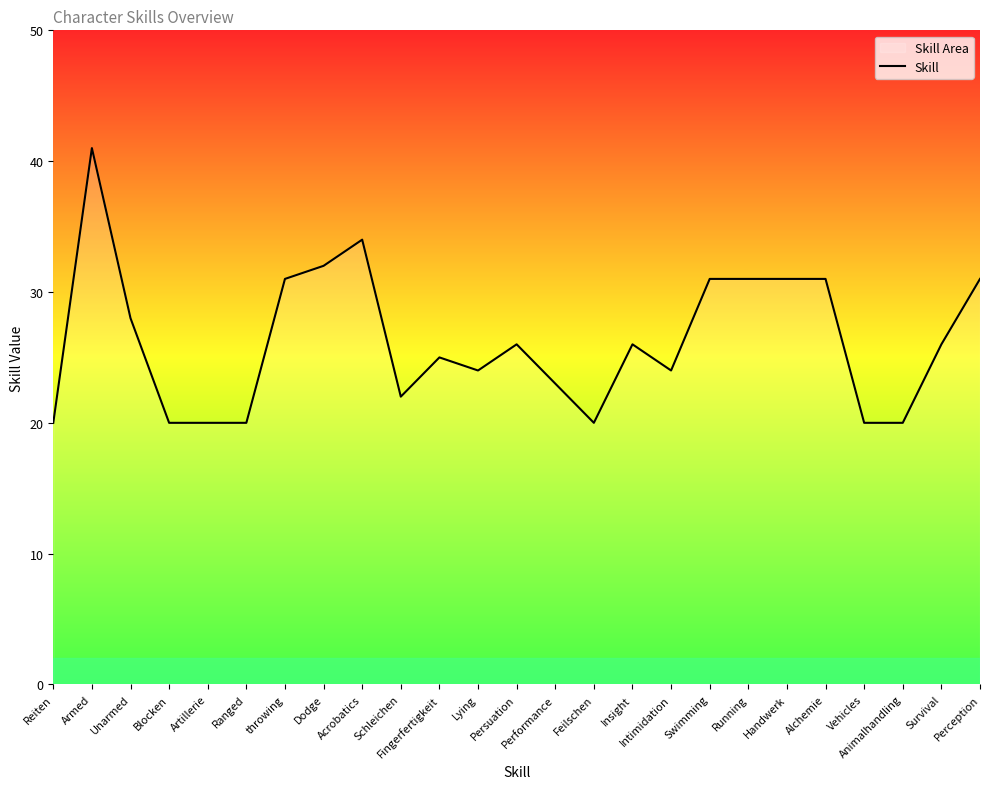

What is the difference between the values at Acrobatics and Survival?

8